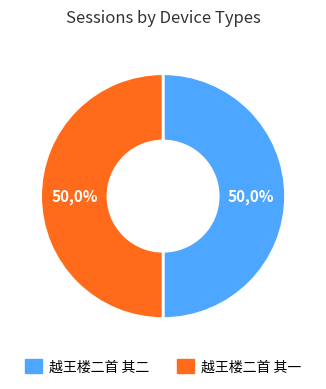

Is it true that 越王楼二首 其一 is 57% of the pie?

False